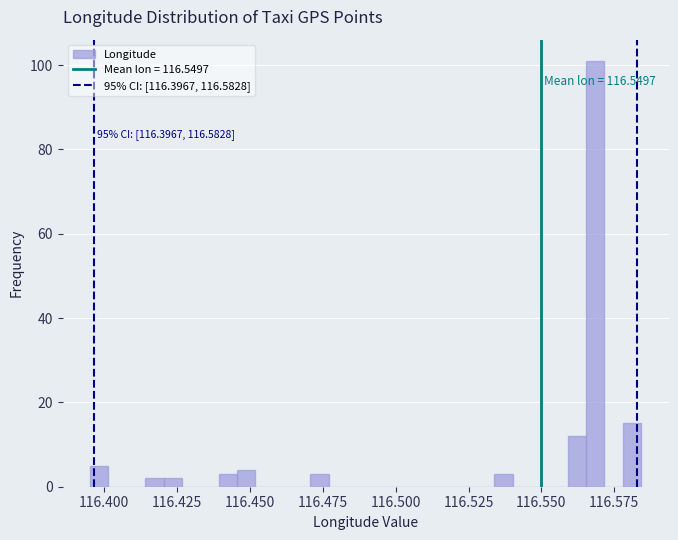

Around what value on the x-axis is the tallest bar? Give the approximate position of its centre, as read against the axis.

116.570